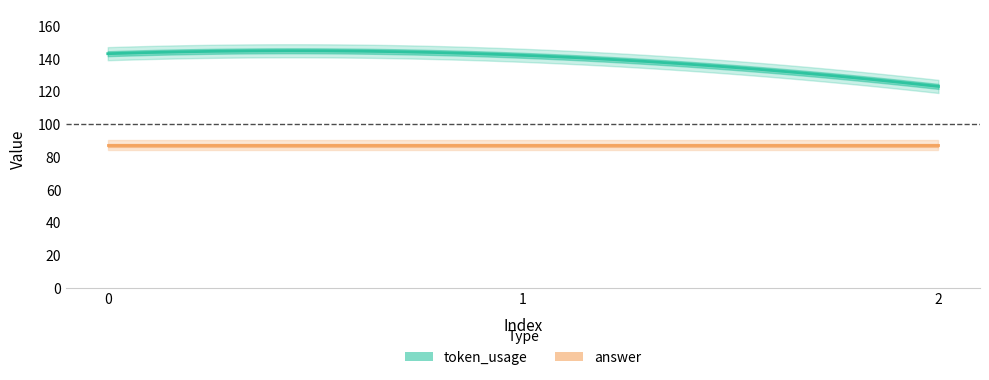

Reading left to right, list all the values displayed in this chart.

token_usage: 0=143	1=142	2=123
answer: 0=87	1=87	2=87